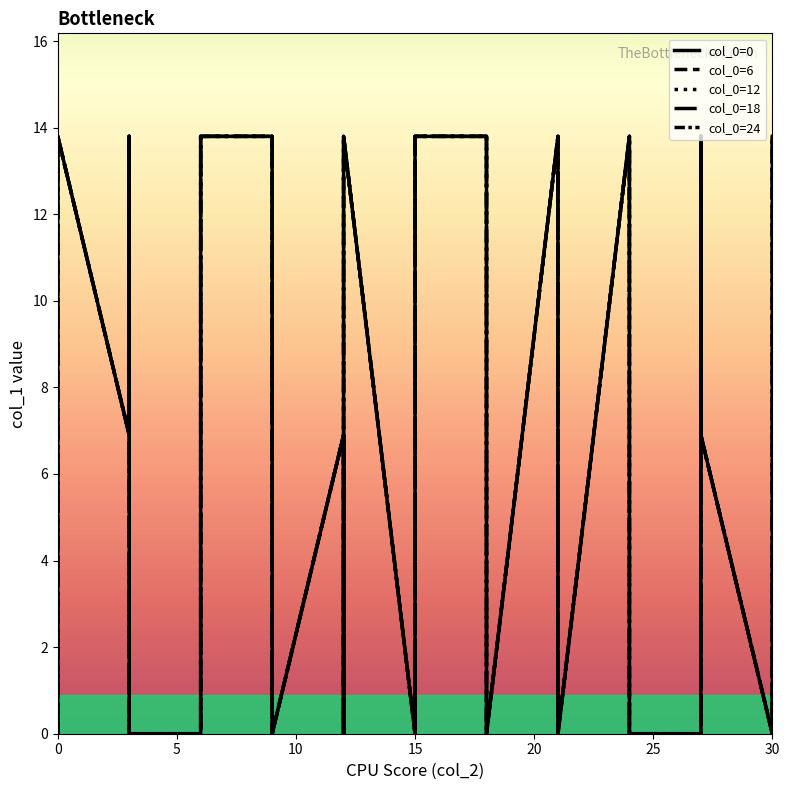

At how many categories does at least one series exceed 11?

11